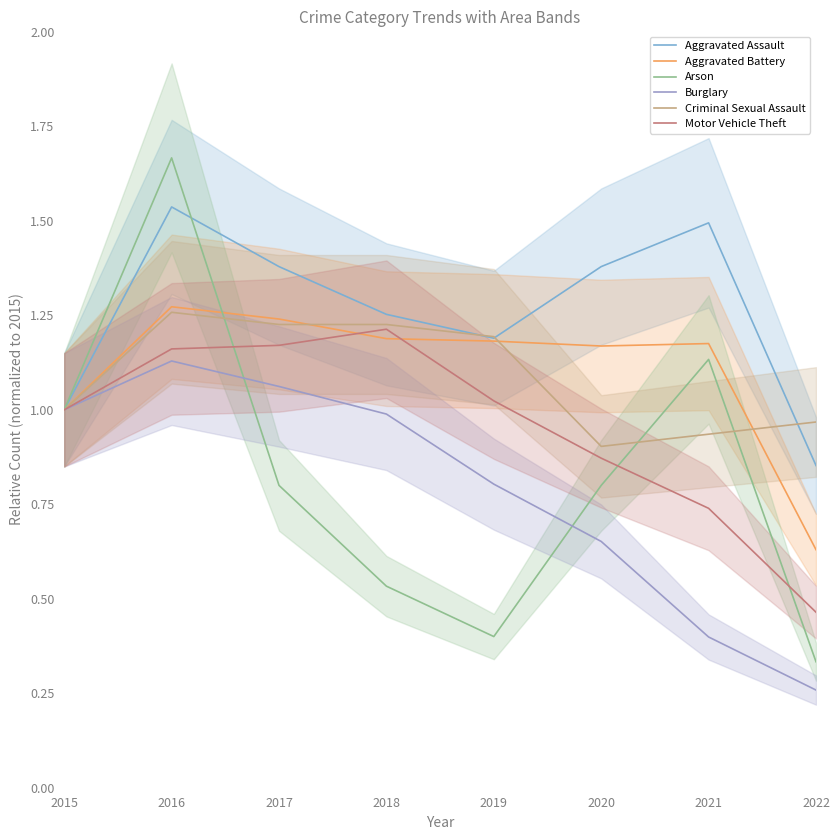

Which series has the largest total across all categories?

Aggravated Assault